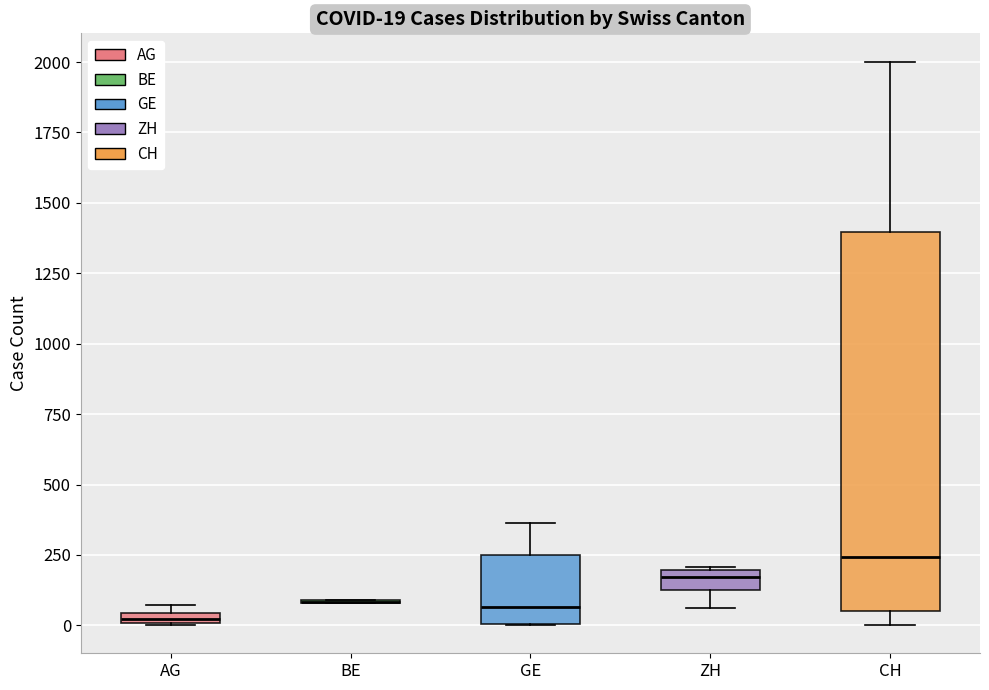

Comparing the boxes themselves (not the whiskers), which one is the tallest?

CH